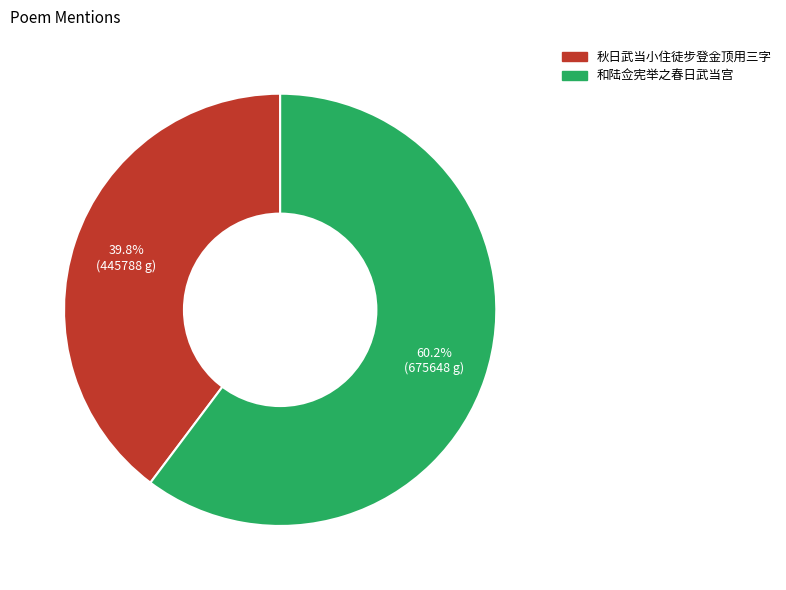

Rank the categories by value from lowest to highest.

秋日武当小住徒步登金顶用三字, 和陆佥宪举之春日武当宫